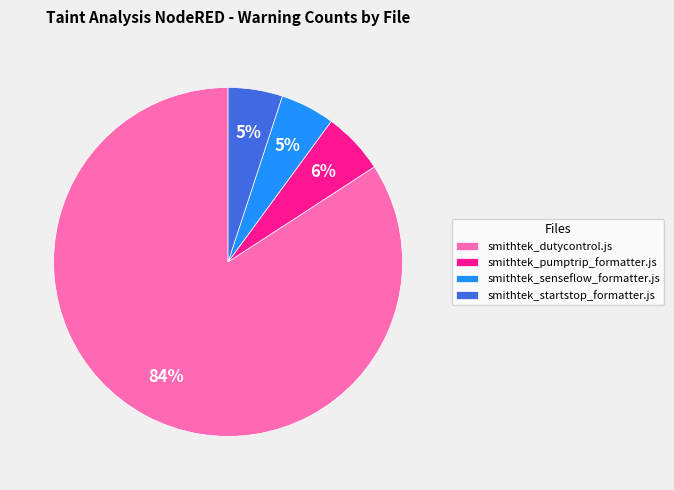

What percentage is the smithtek_pumptrip_formatter.js slice, to the nearest percent?

6%